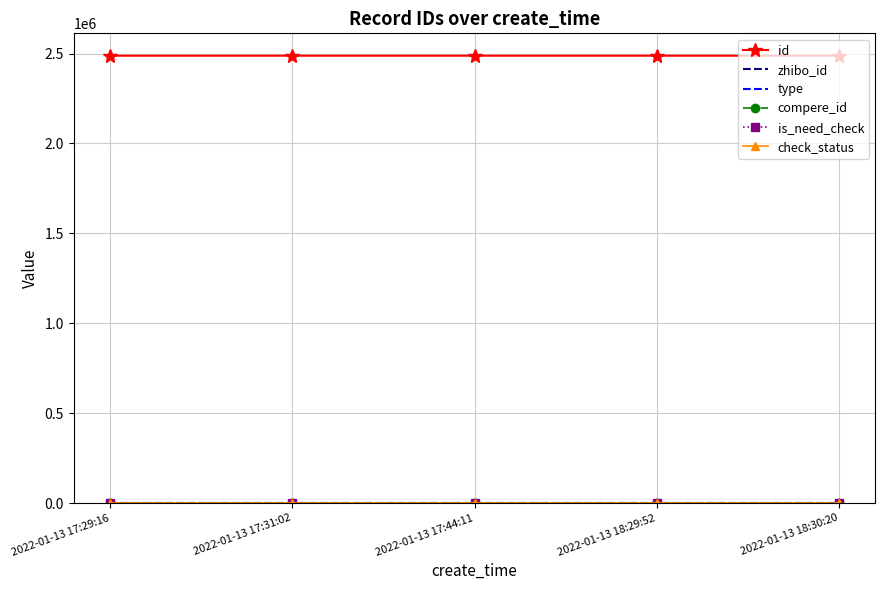

What are all the series names shown in the legend?

id, zhibo_id, type, compere_id, is_need_check, check_status